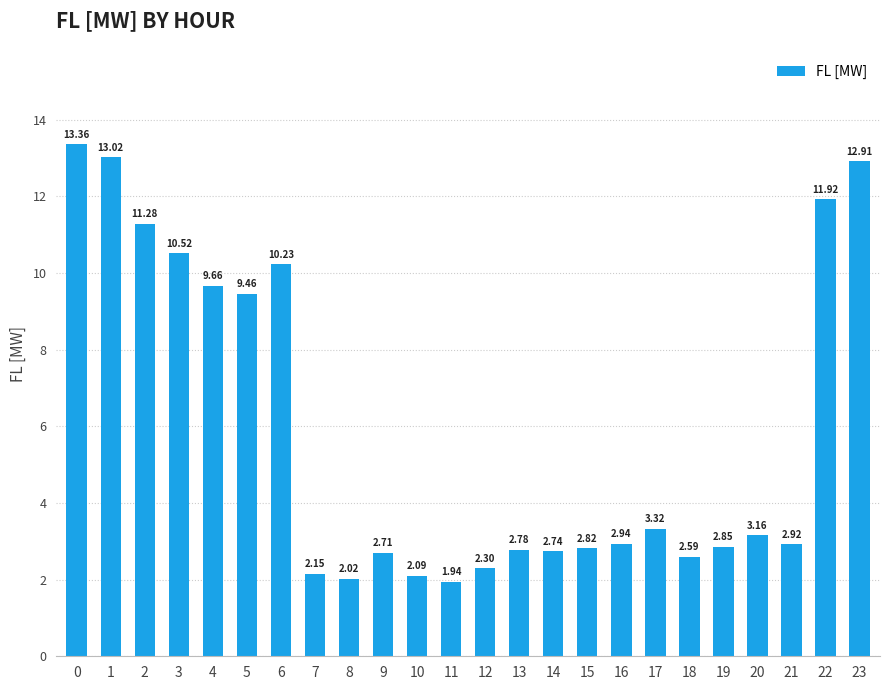

What is the maximum value shown in the chart?

13.4